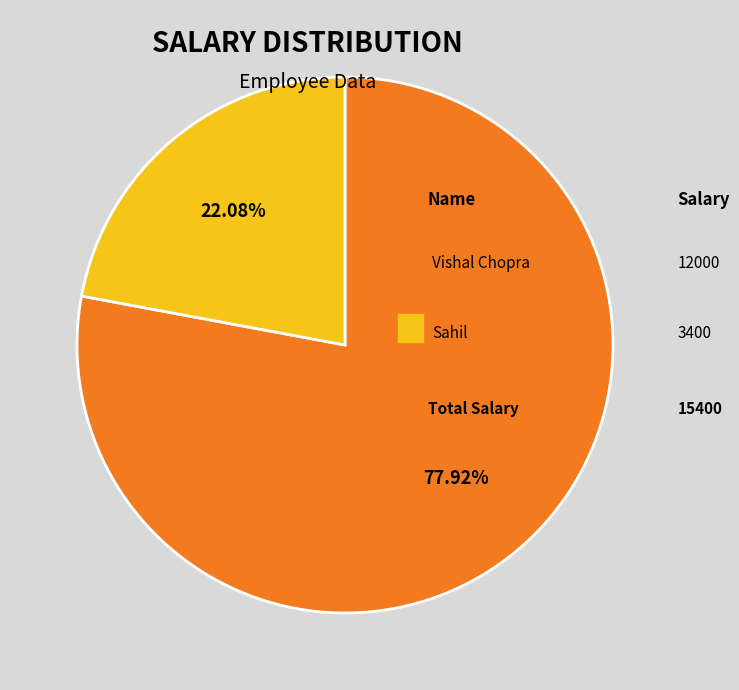

To the nearest percent, what is the difference between the largest and smallest slice percentages?

56%